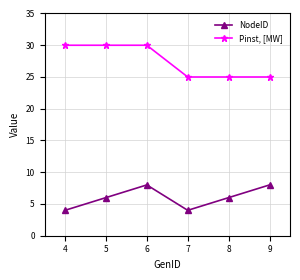

What is the minimum value for NodeID?

4